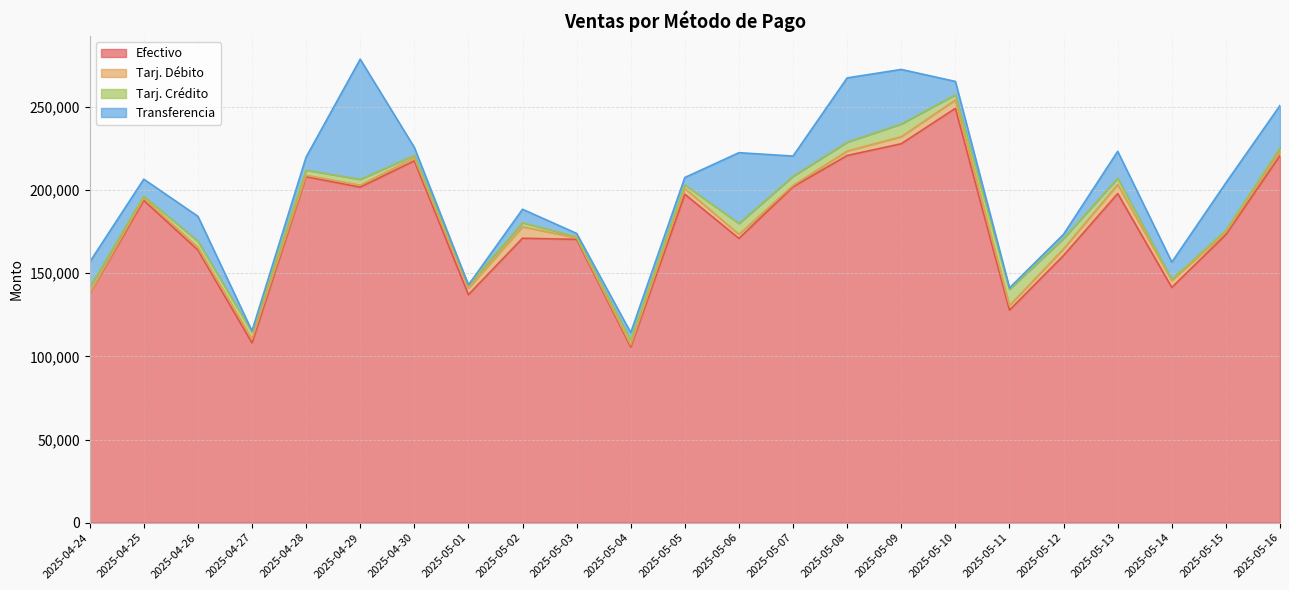

Does the chart display data point markers on the line(s)?

No